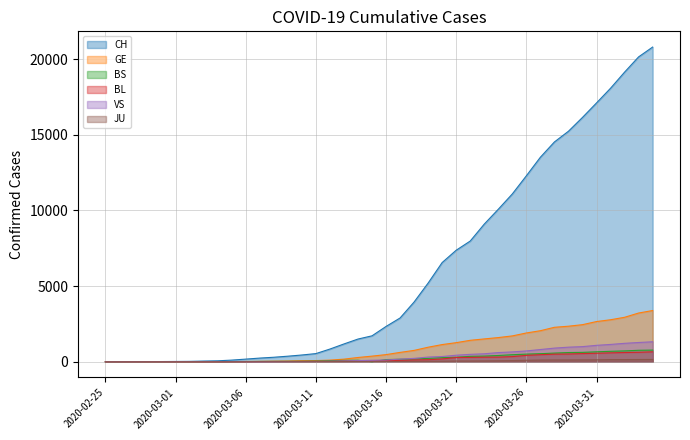

Which series has the widest spread of values?

CH